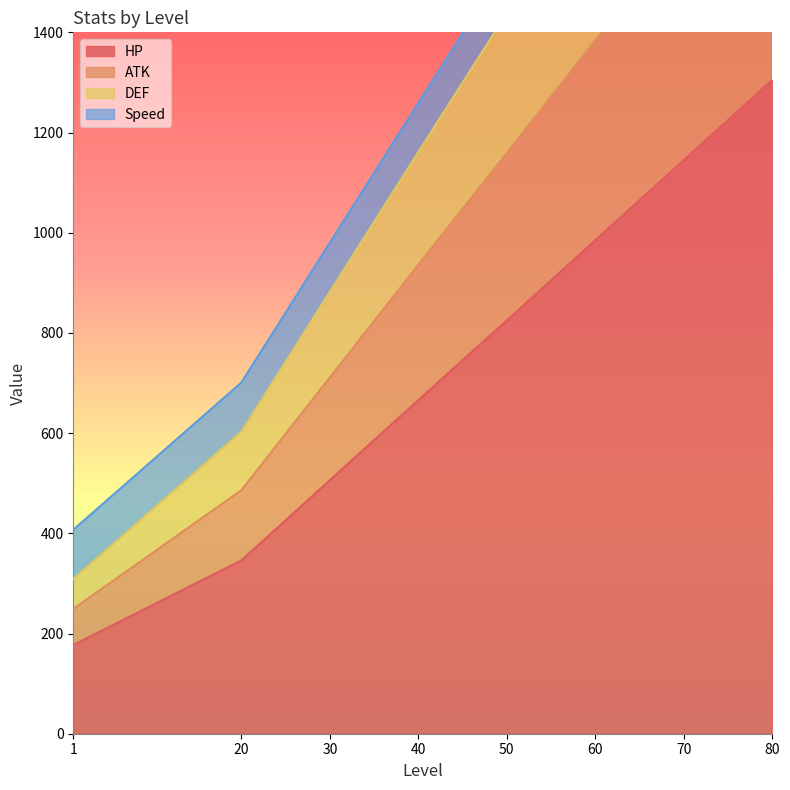

Count the DEF values in the range 882 to 1996.

5